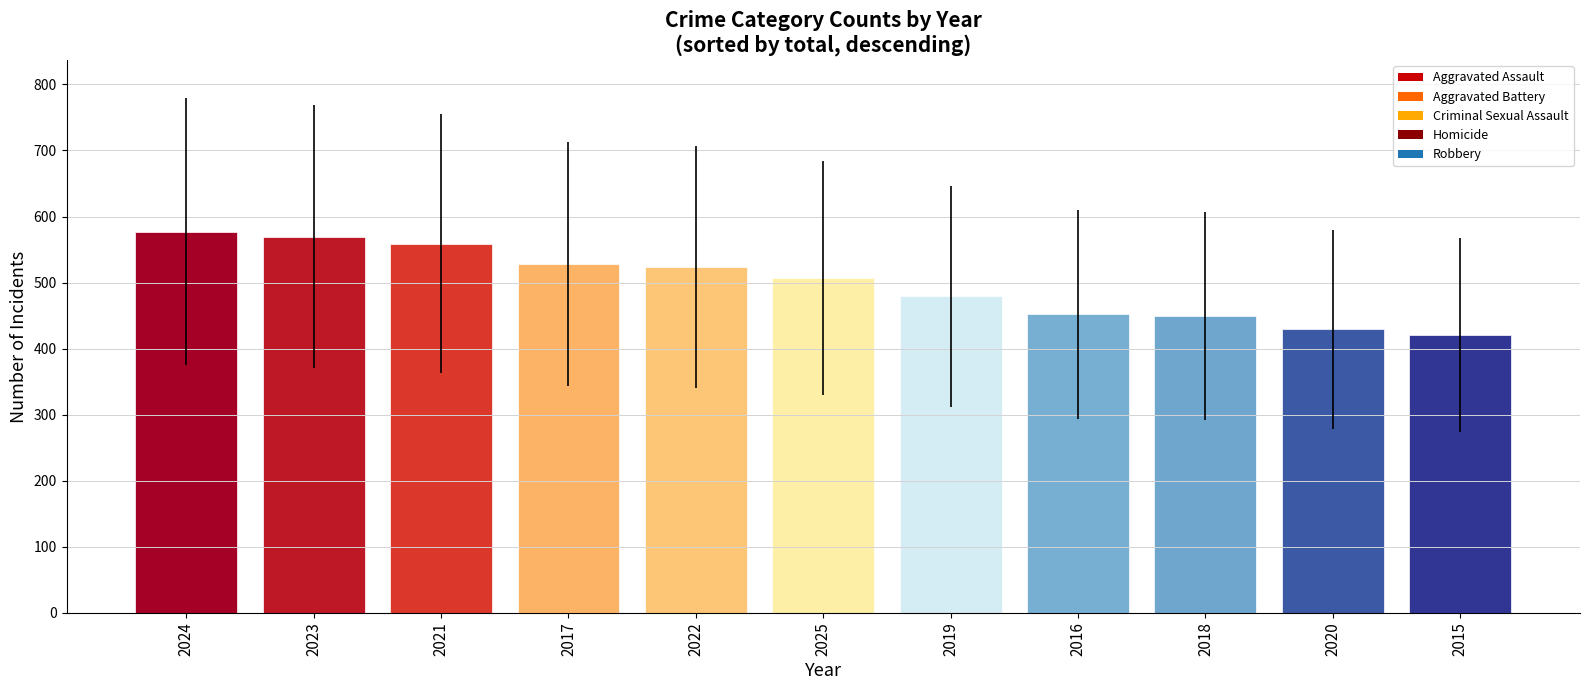

The chart shows a value of 577 at 2024. True or false?

True